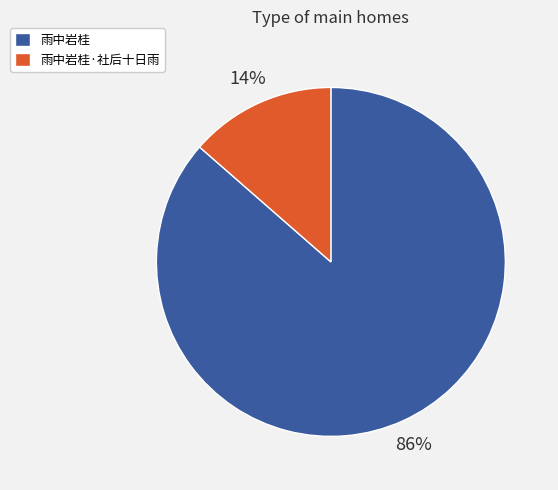

Which has a higher value, 雨中岩桂·社后十日雨 or 雨中岩桂?

雨中岩桂